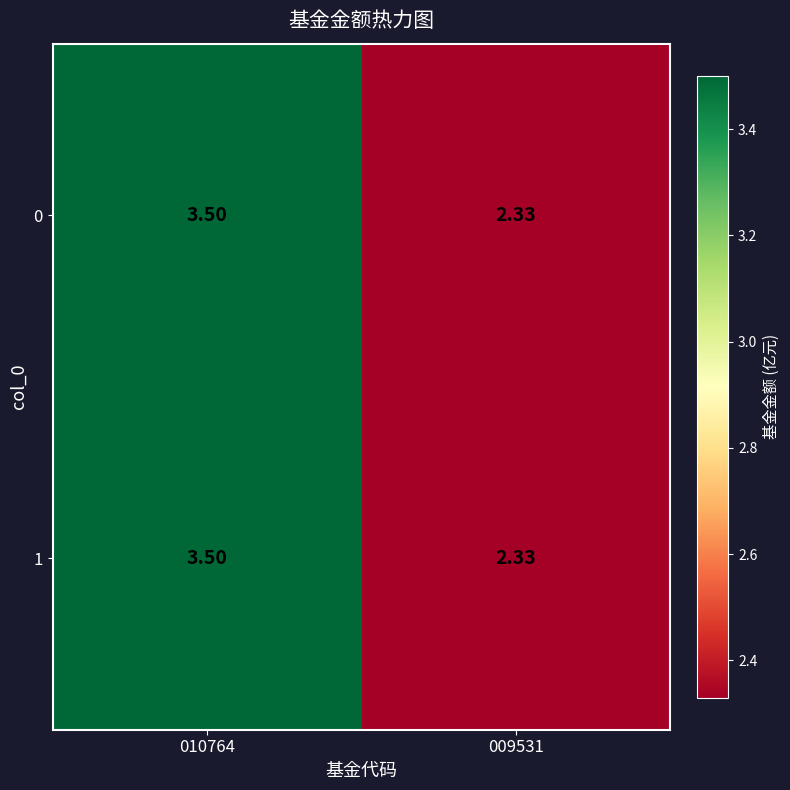

How many categories are shown in the chart?

2